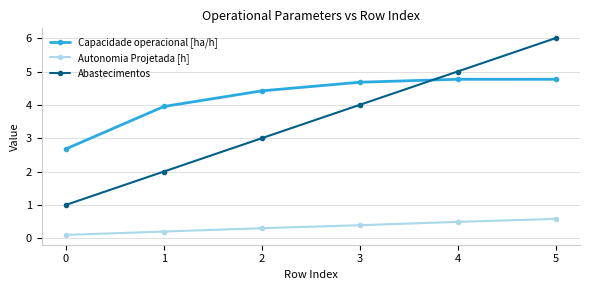

Is the value of Abastecimentos at 3 greater than the value of Autonomia Projetada [h] at 0?

Yes